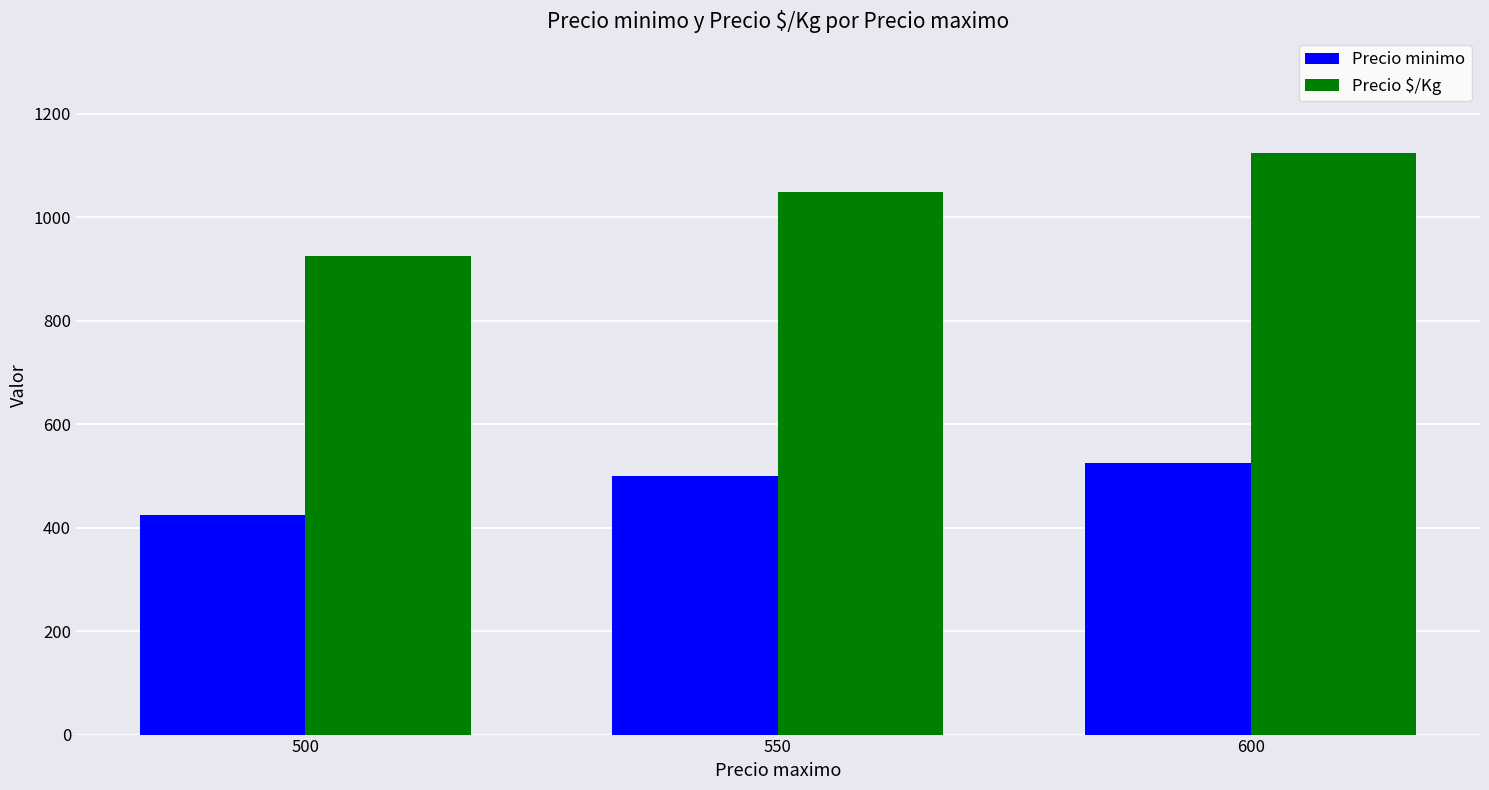

Count the Precio minimo values in the range 425 to 525.

3